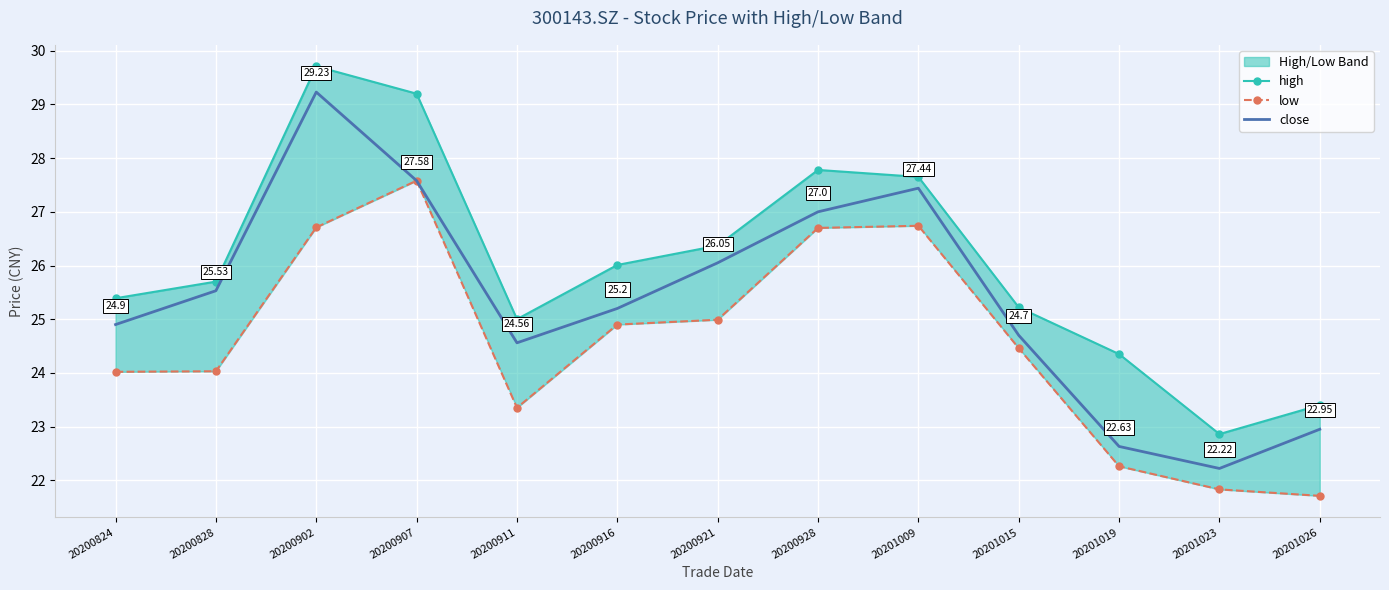

What is the sum of all low values?

319.3